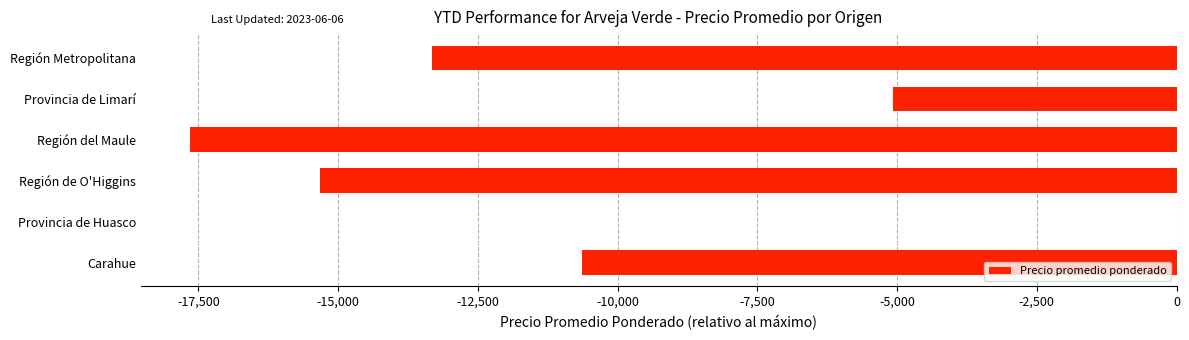

What is the change in value from Provincia de Limarí to Región Metropolitana?

-8244